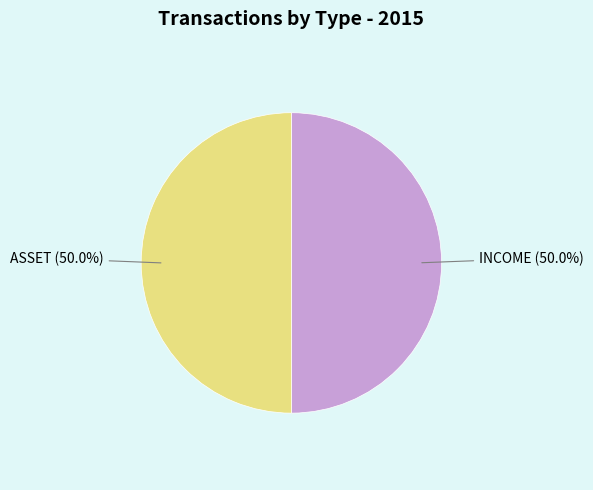

How many slices are in this pie chart?

2